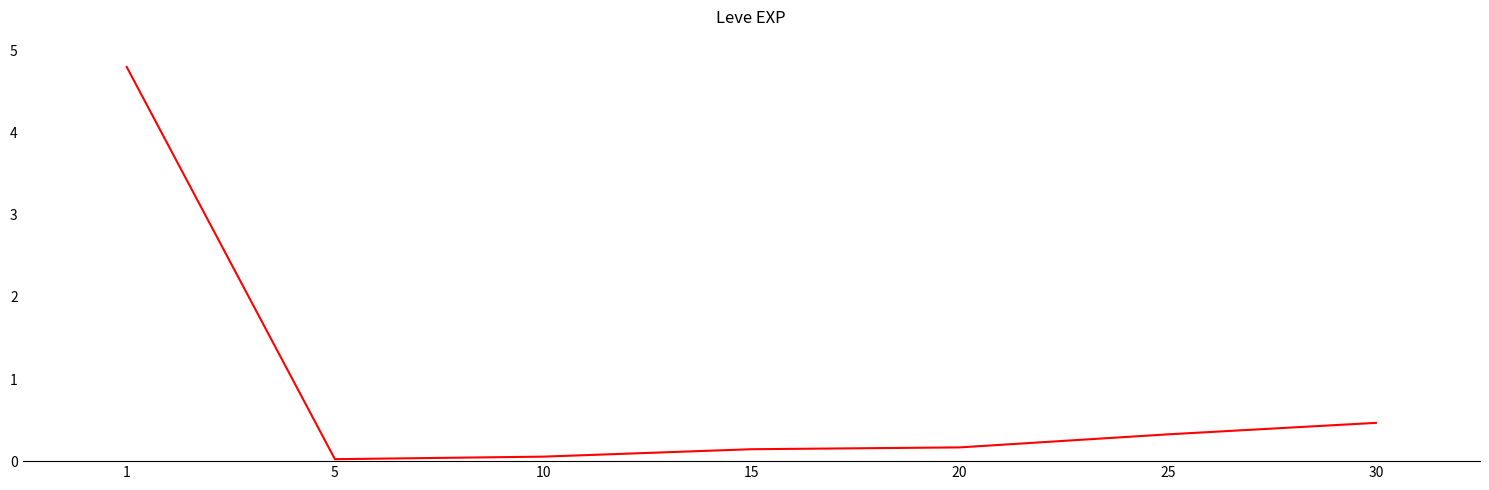

How many categories are shown in the chart?

7